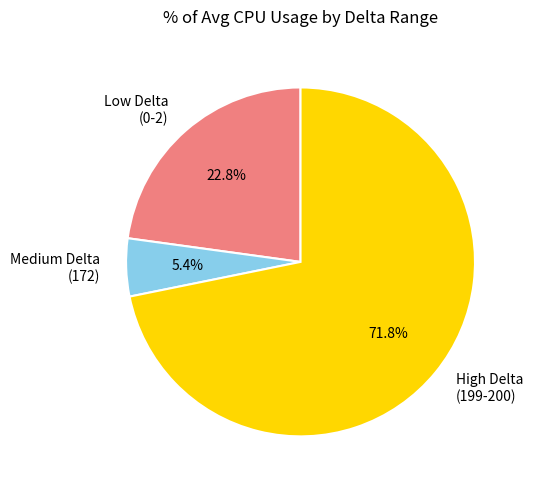

Is there a majority slice in this chart?

Yes